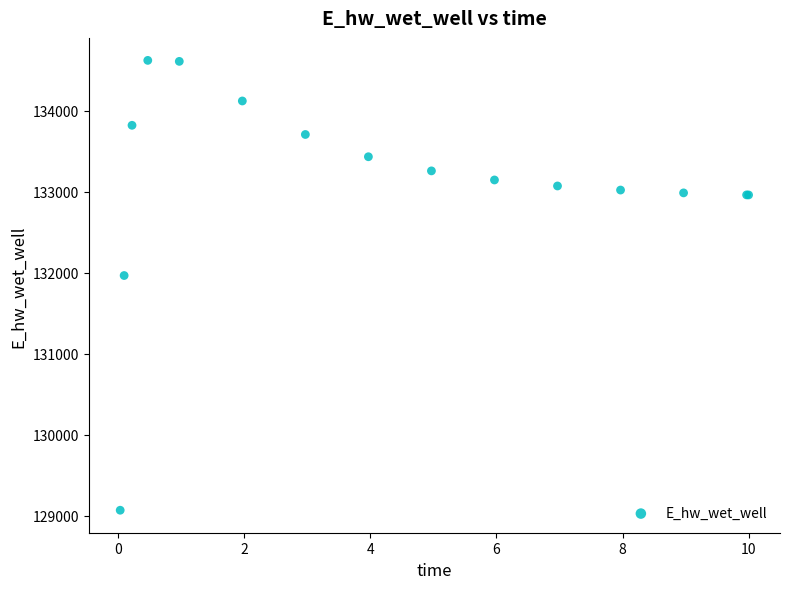

What Y value in the scatter plot is closest to 131846?

131967.0